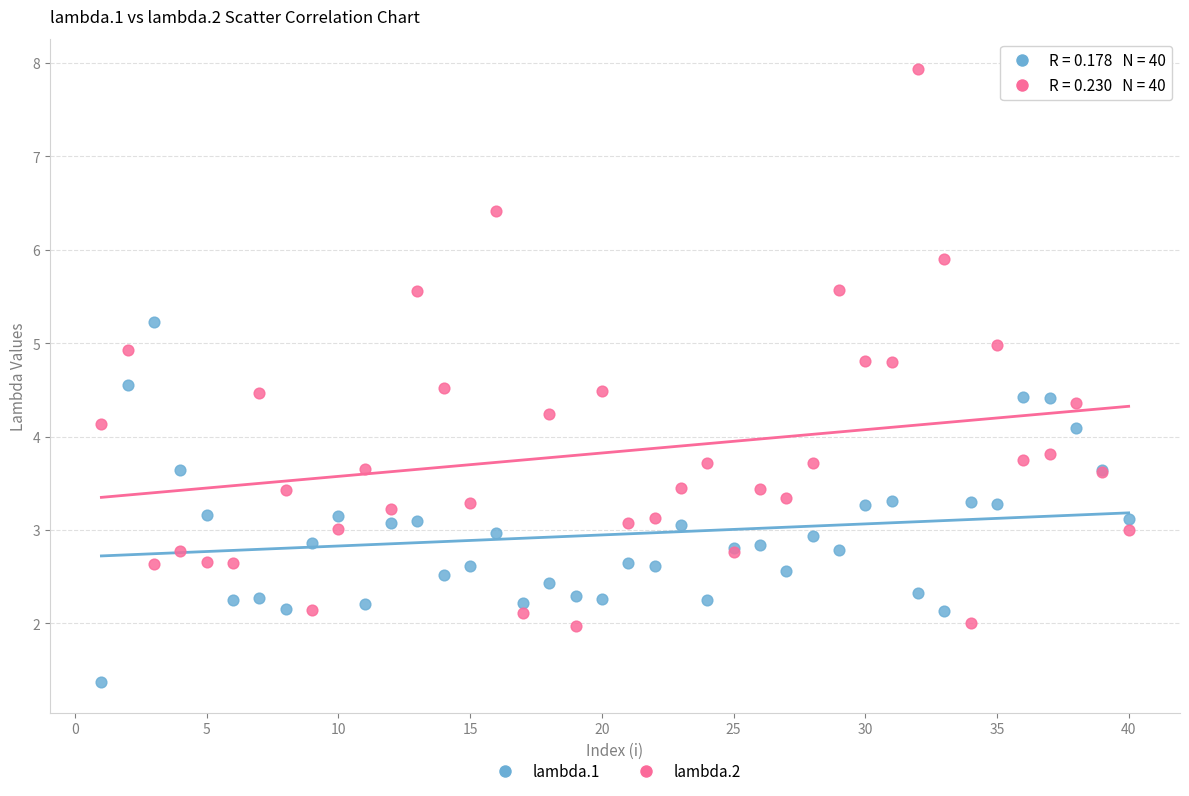

What is the X range (max minus min) for the scatter plot?

39.0